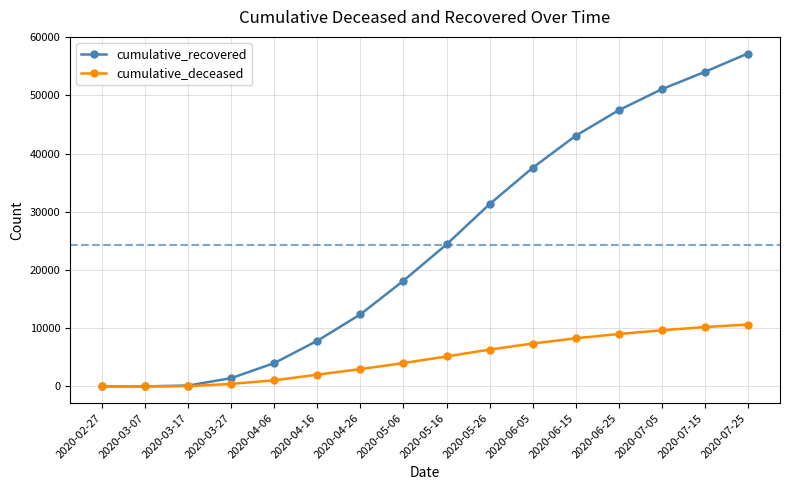

What are all the series names shown in the legend?

cumulative_recovered, cumulative_deceased